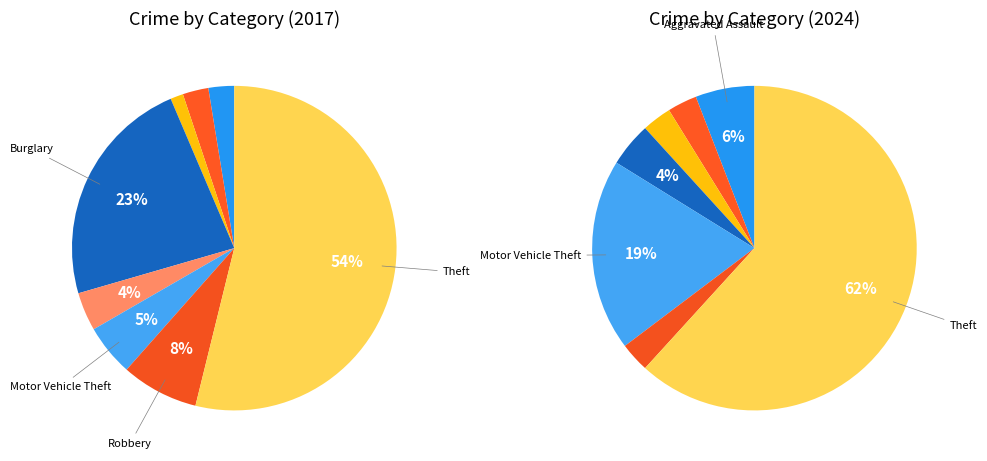

To the nearest percent, what is the average slice percentage?

11%